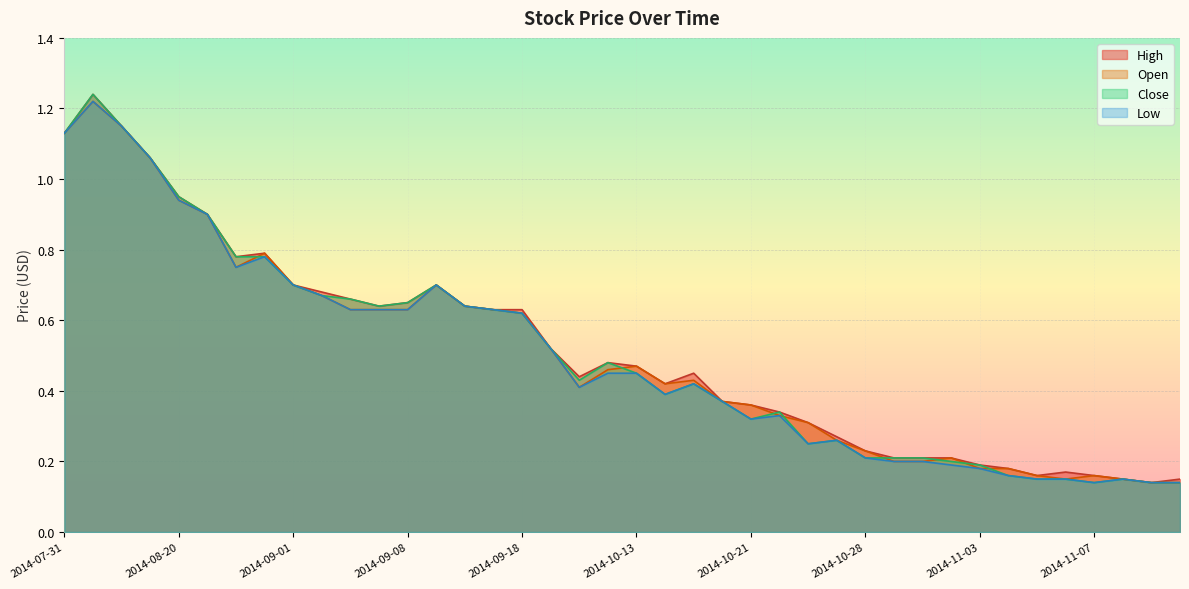

The value of High at 2014-11-11 is 0.2. True or false?

False